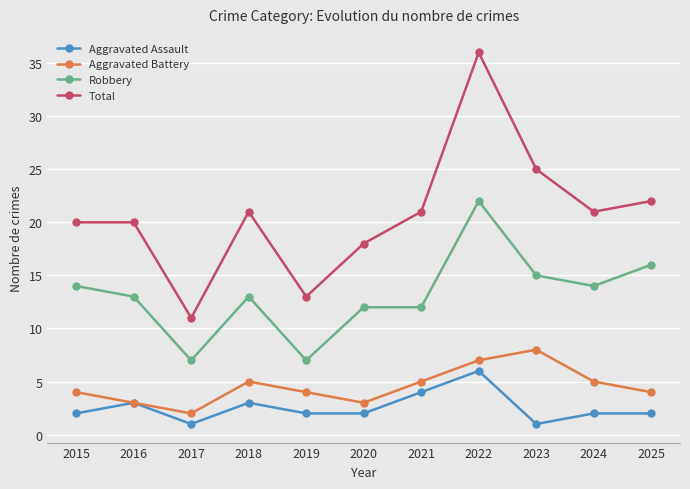

Which series has the largest range (max minus min)?

Total